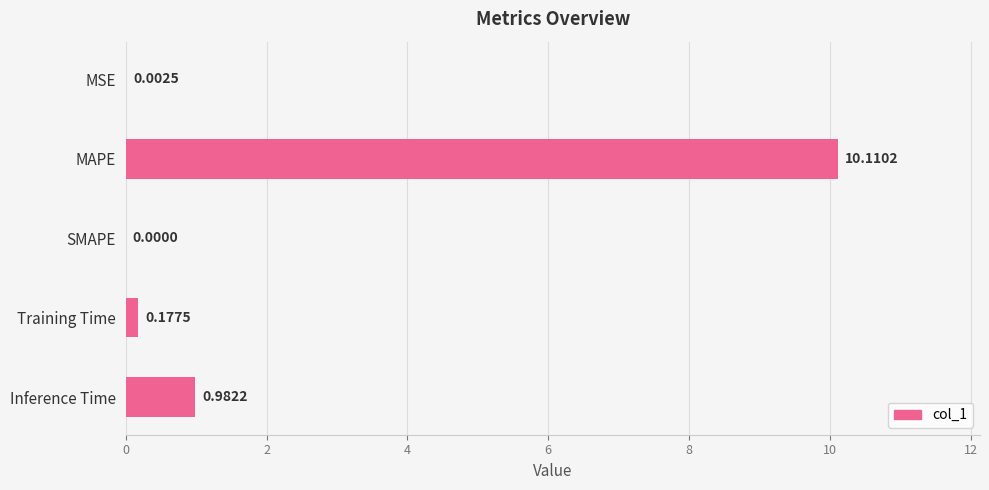

At which label is the value closest to 5?

Inference Time